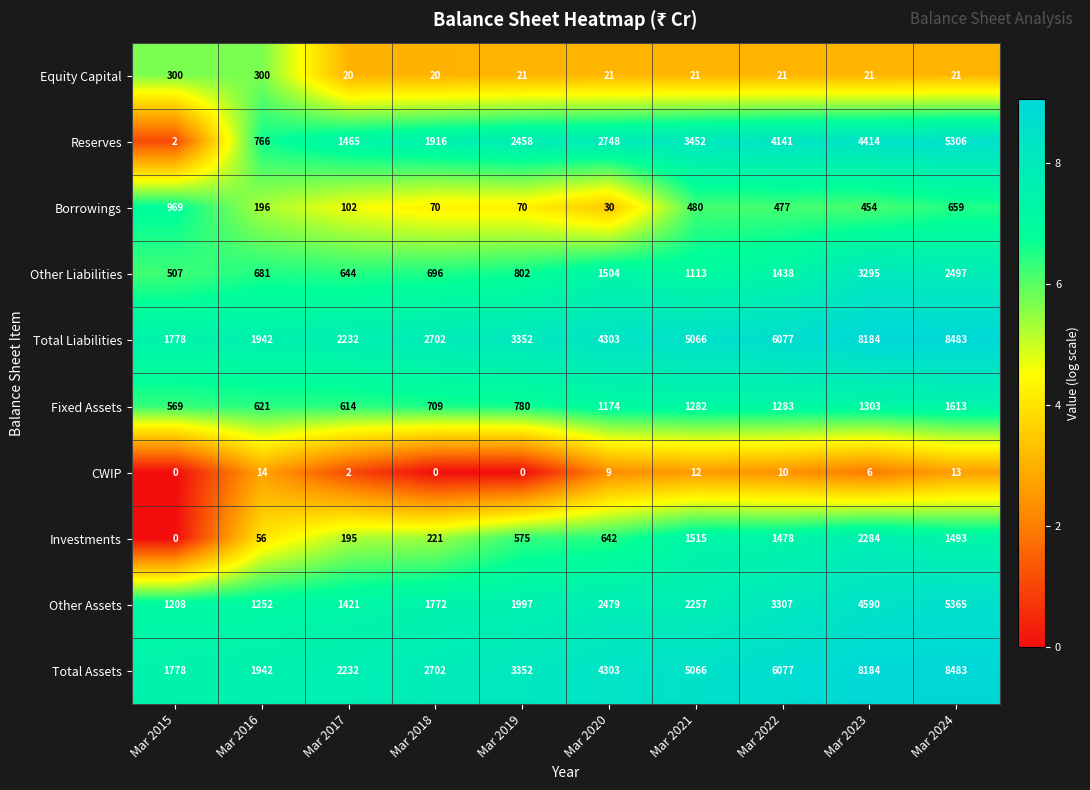

List the labels in order of Other Assets value, smallest first.

Mar 2015, Mar 2016, Mar 2017, Mar 2018, Mar 2019, Mar 2021, Mar 2020, Mar 2022, Mar 2023, Mar 2024